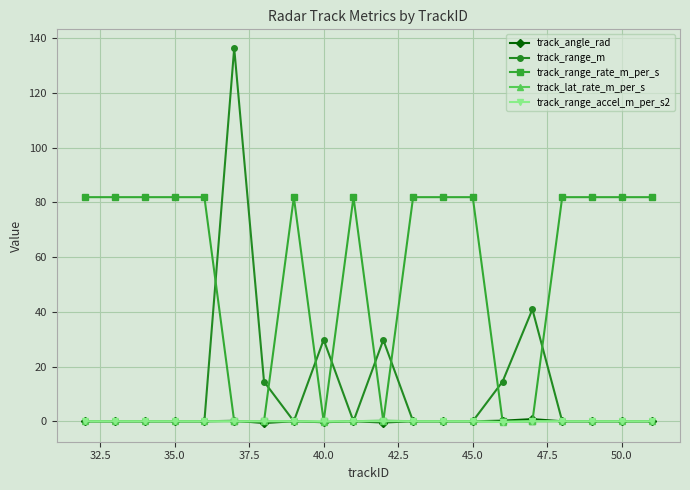

What is the value of the track_range_rate_m_per_s point at the 5th from the left?

81.9